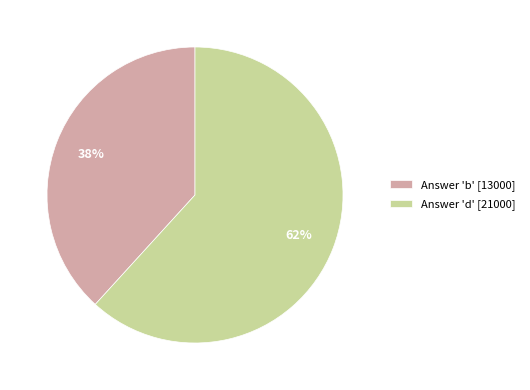

Is it true that Answer 'd' [21000] is 50% of the pie?

False